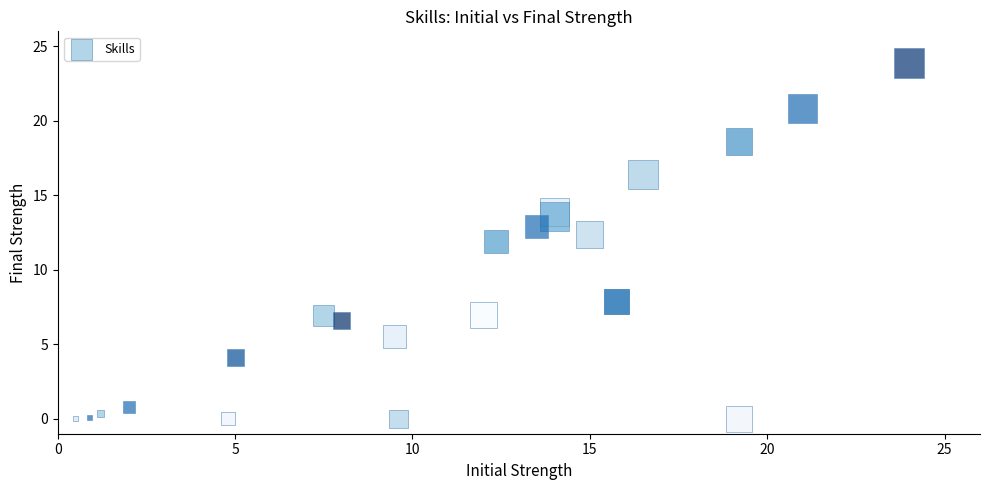

What Y value in the scatter plot is closest to 11?

11.9